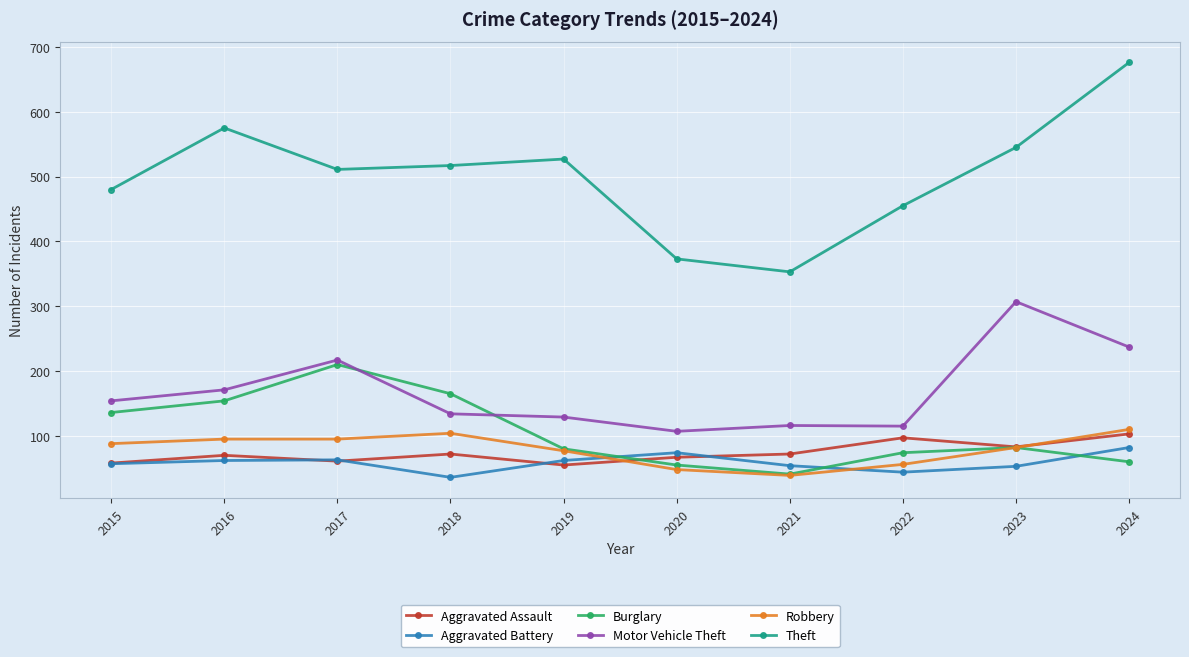

True or false: Aggravated Assault and Motor Vehicle Theft cross at least once.

False